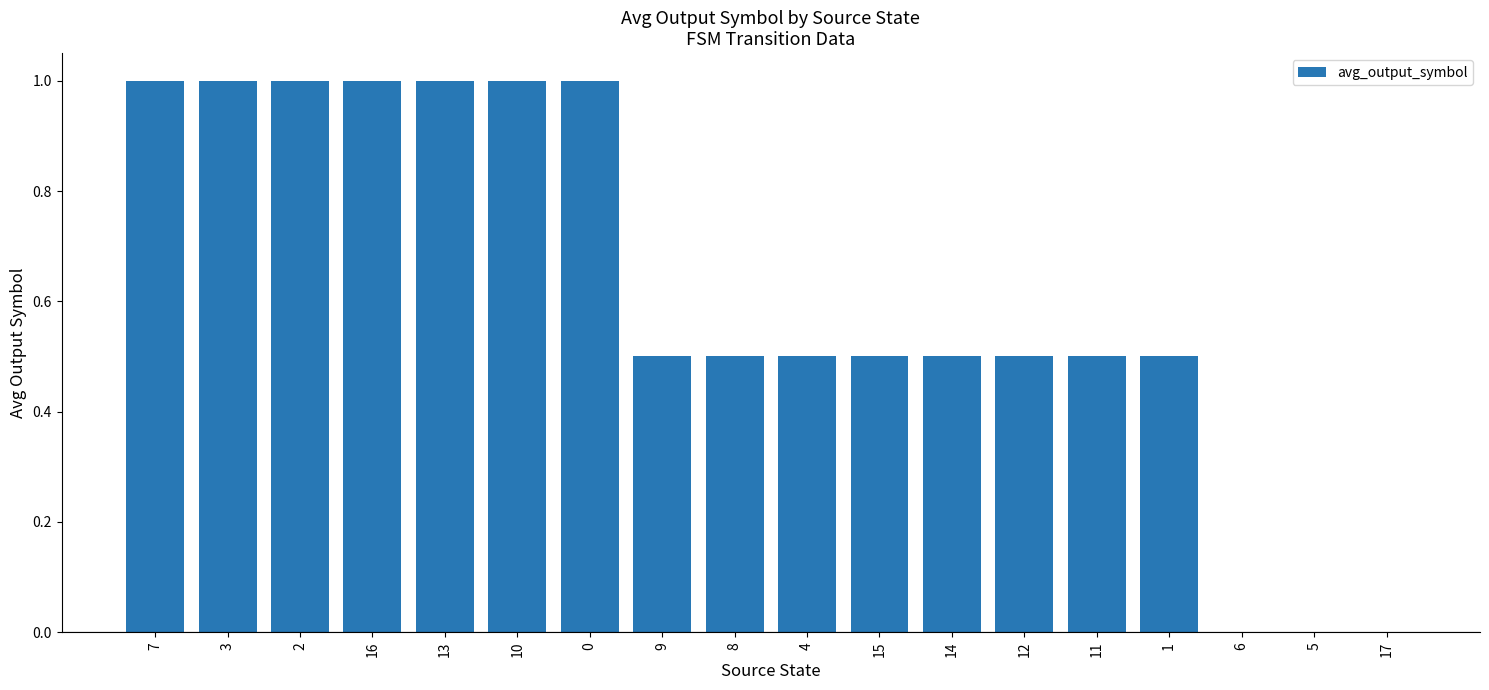

What is the sum of the values at 13 and 17?

1.0